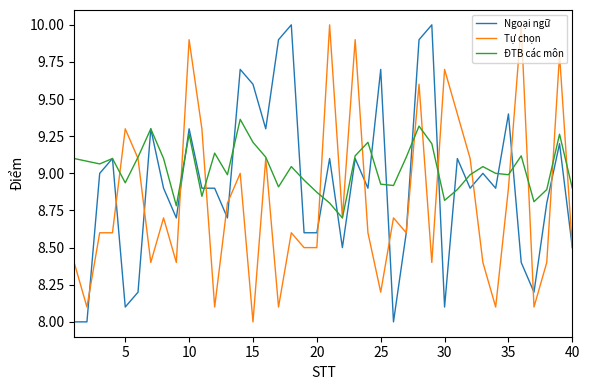

What is the greatest value displayed?

10.0